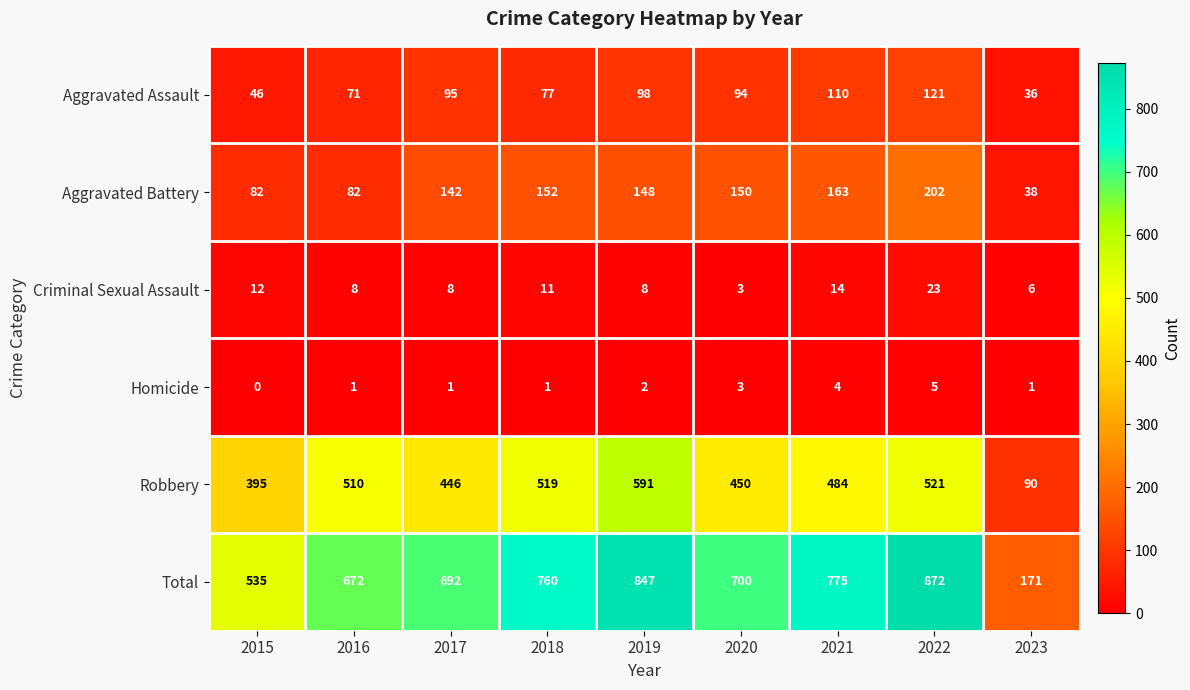

What is the average value of the Total series?

669